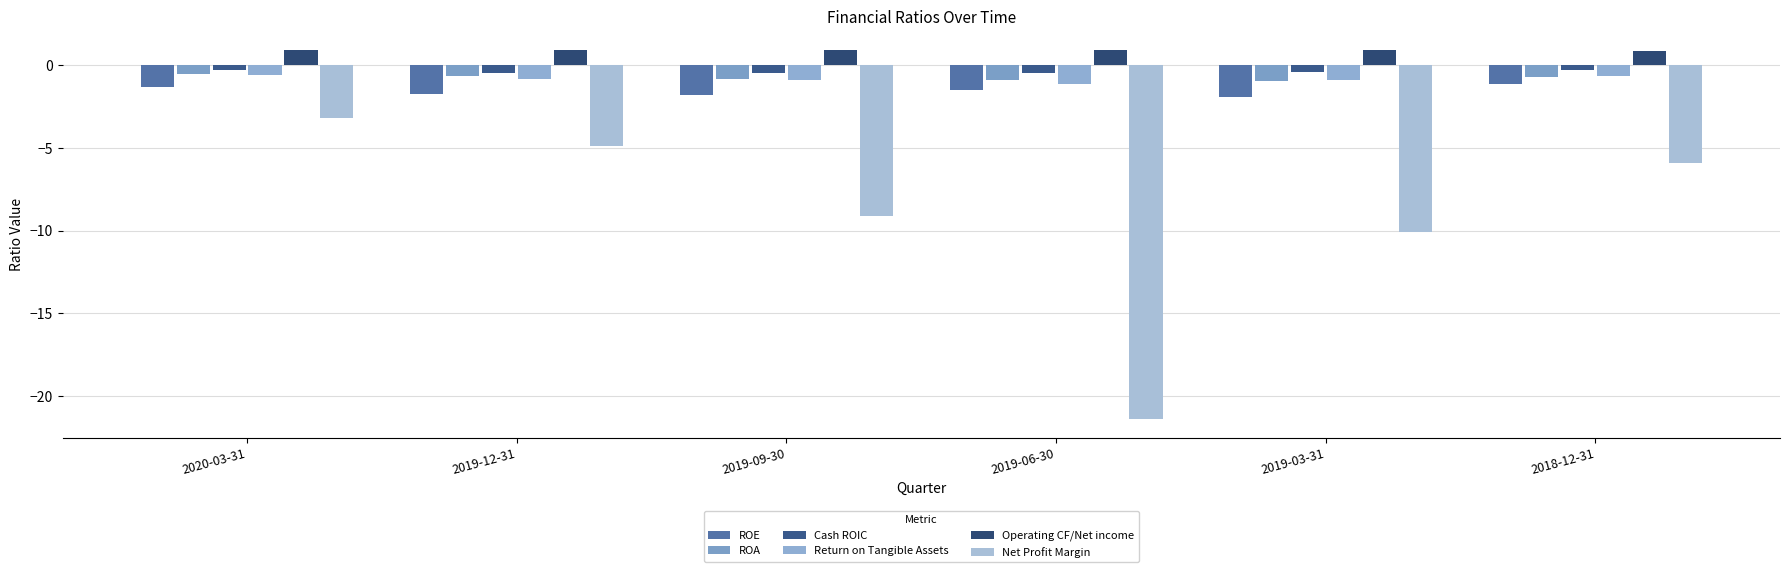

How many bars are there in total?

36